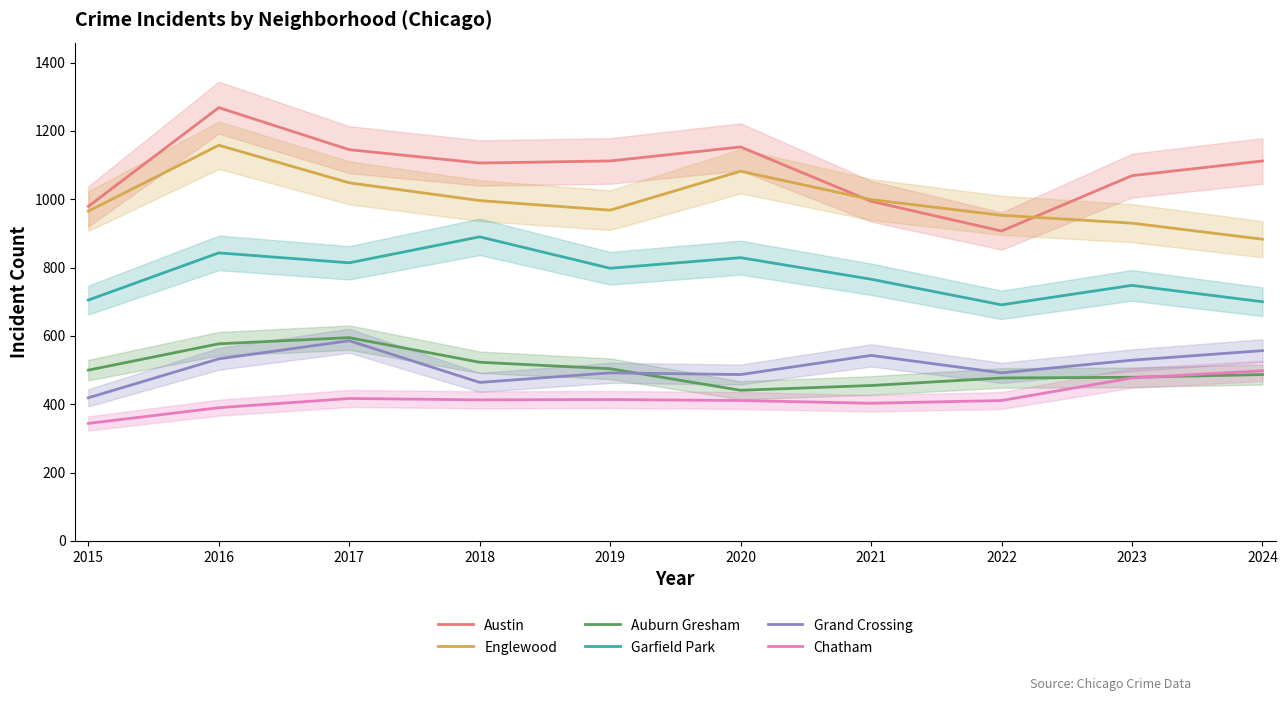

What is the minimum value shown in the chart?

344